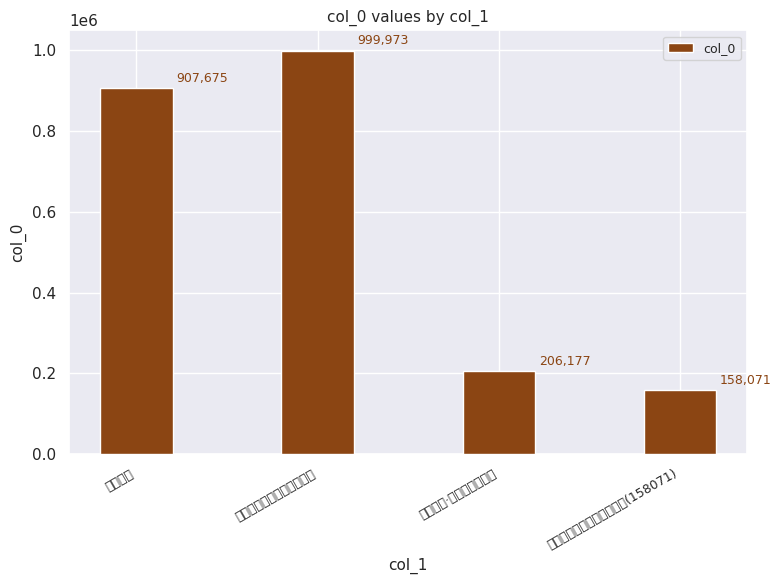

Which label corresponds to the largest value in the chart?

涂中书四十言奉寄武陵则师